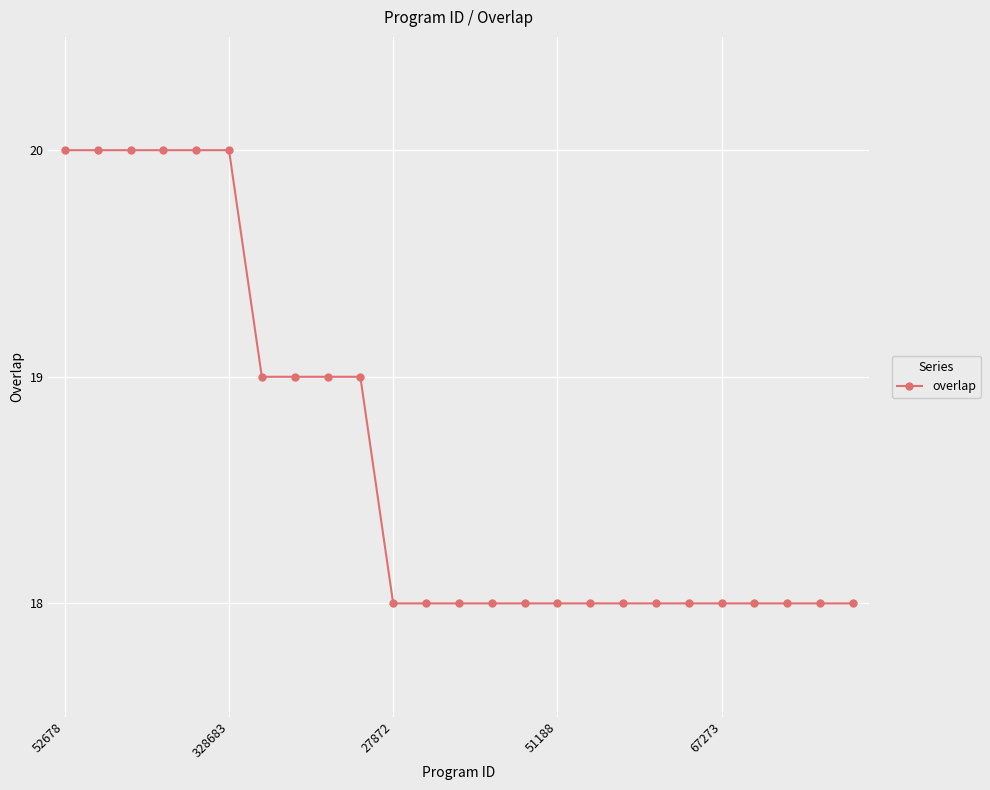

What is the sum of all values?

466